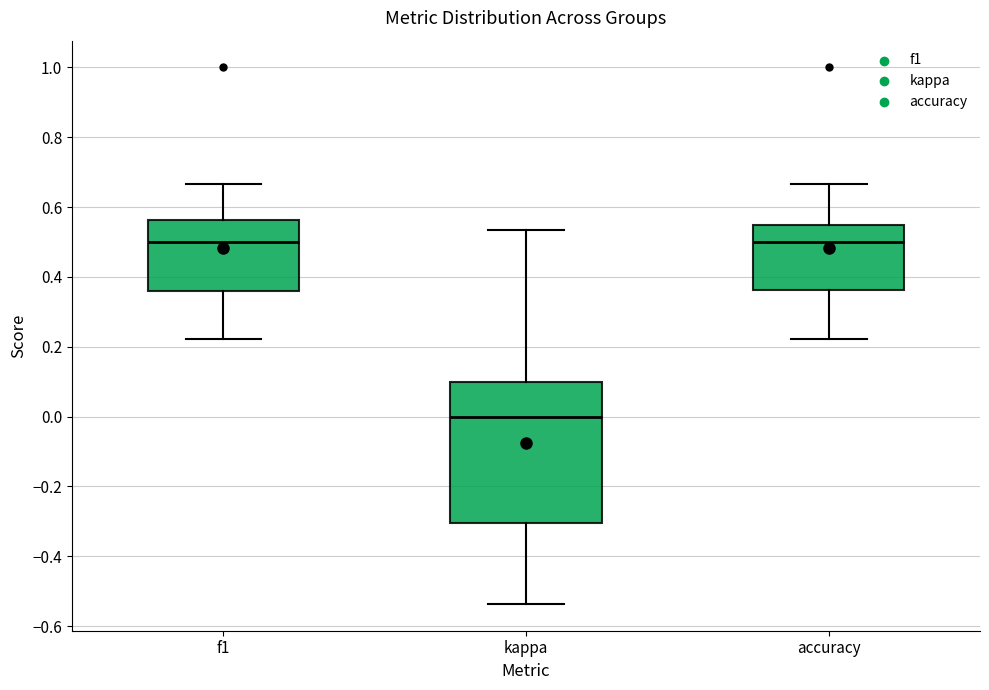

Which box's median line is the lowest?

kappa